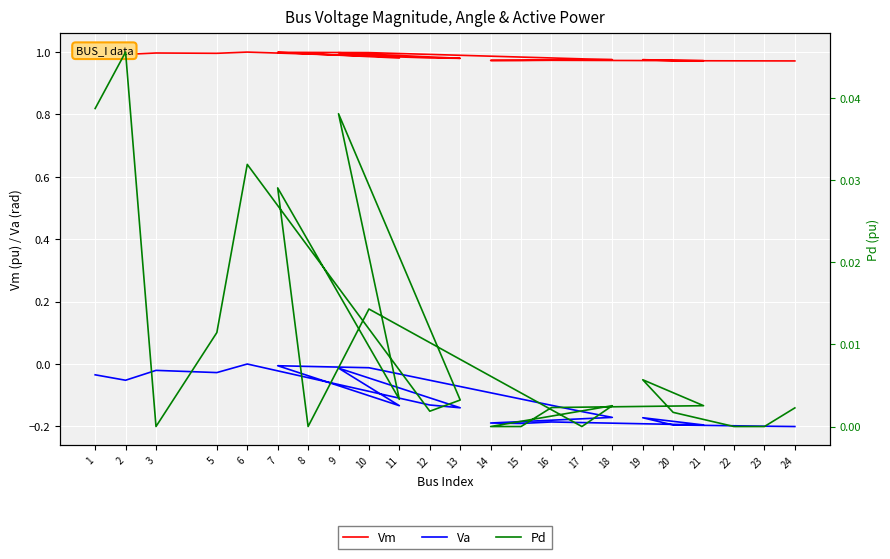

How many interior local peaks does the Vm series have?

6